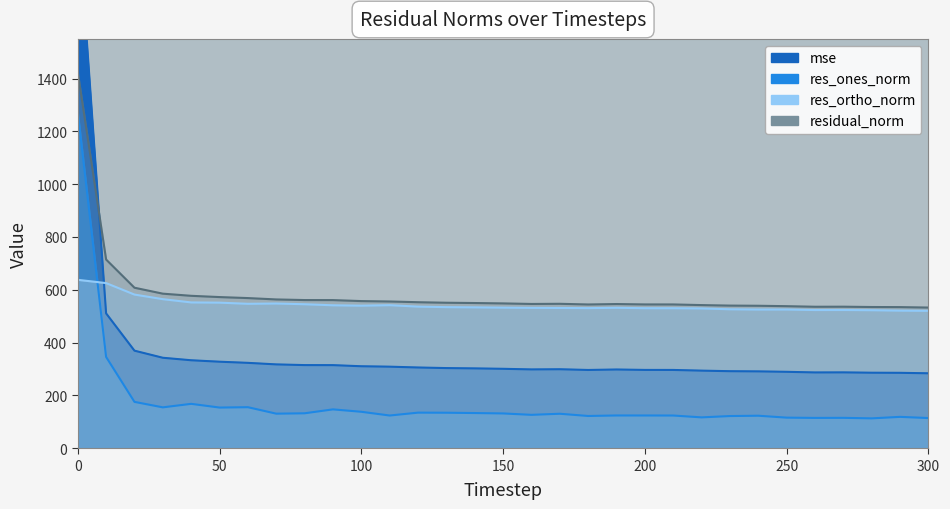

Where is mse nearest to the value 1156?

10